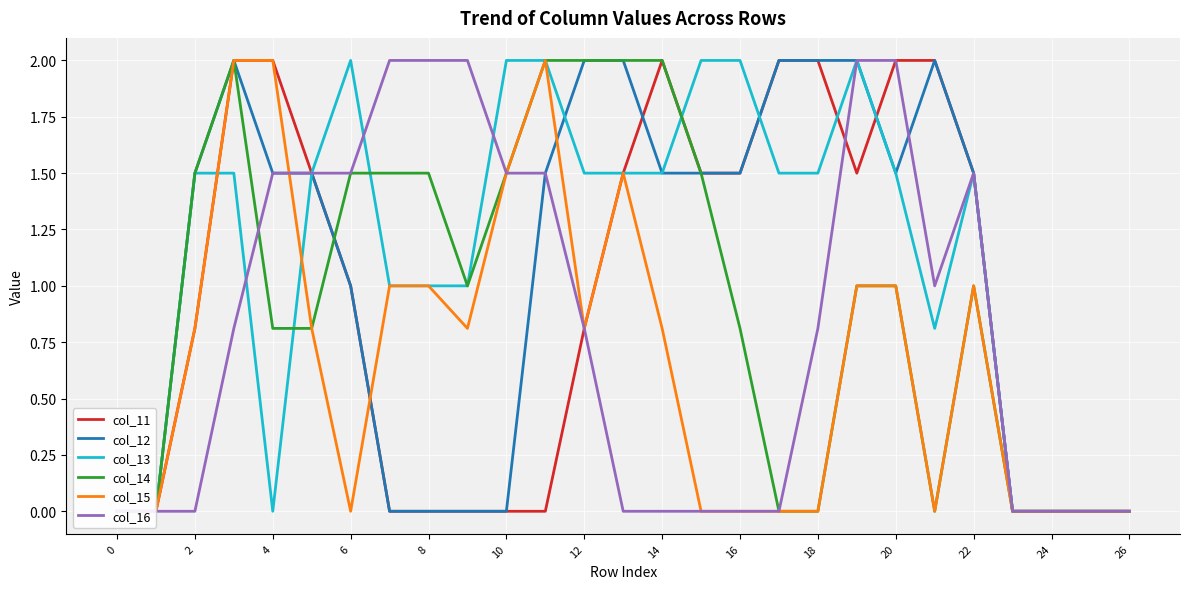

Is this an area chart (filled region under the line)?

No